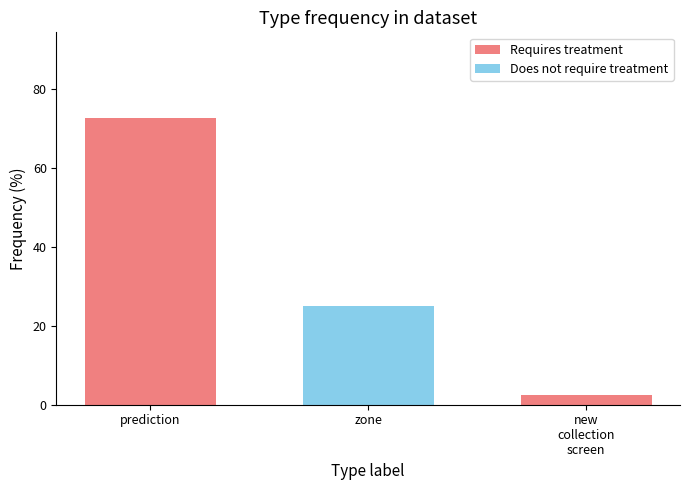

At which label is Does not require treatment closest to 12?

prediction